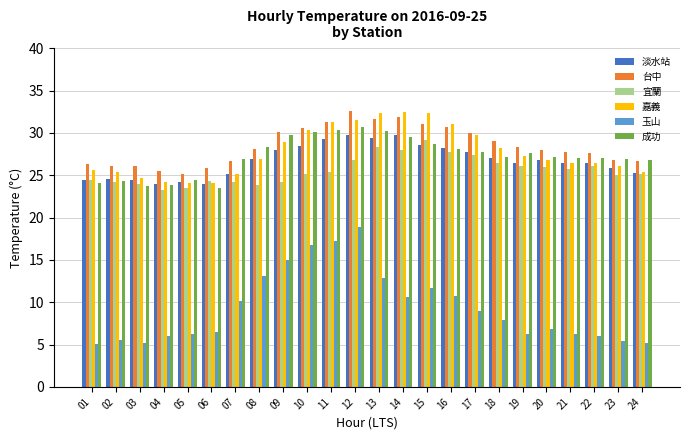

What value does the 宜蘭 series have at 24?

25.2